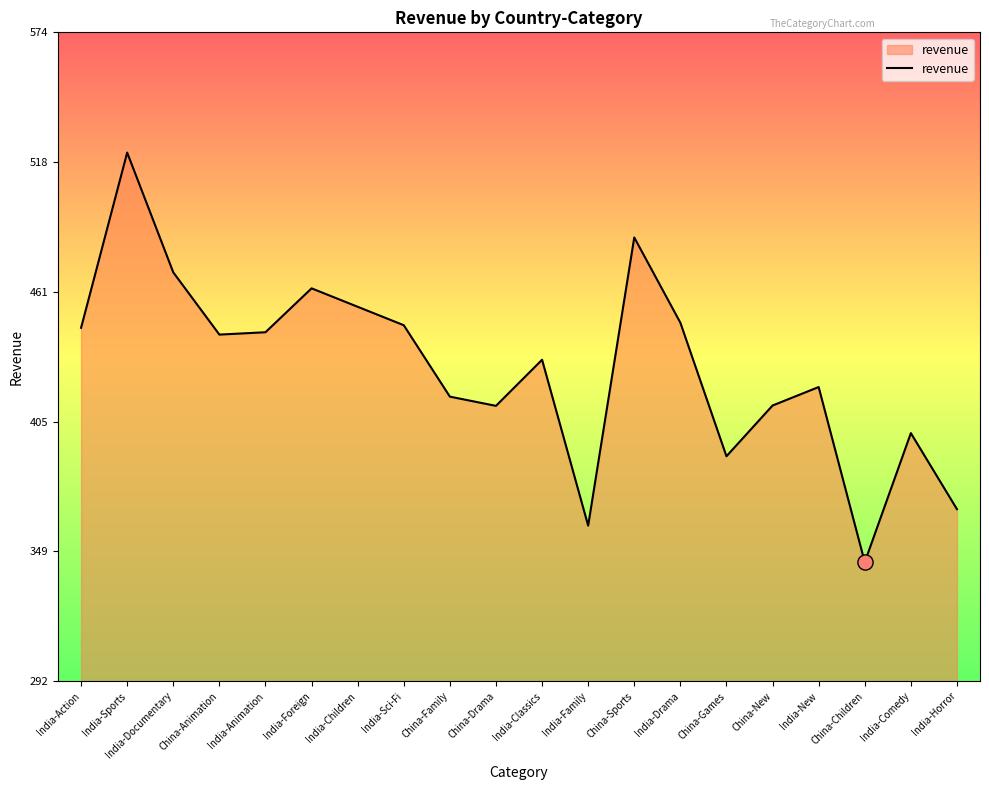

What is the ratio of the value at China-New to the value at India-Family?

1.1